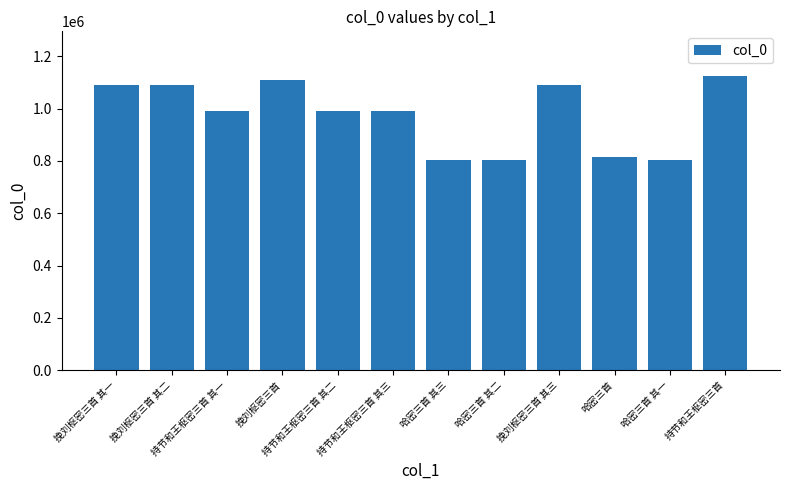

What is the minimum value shown in the chart?

804209